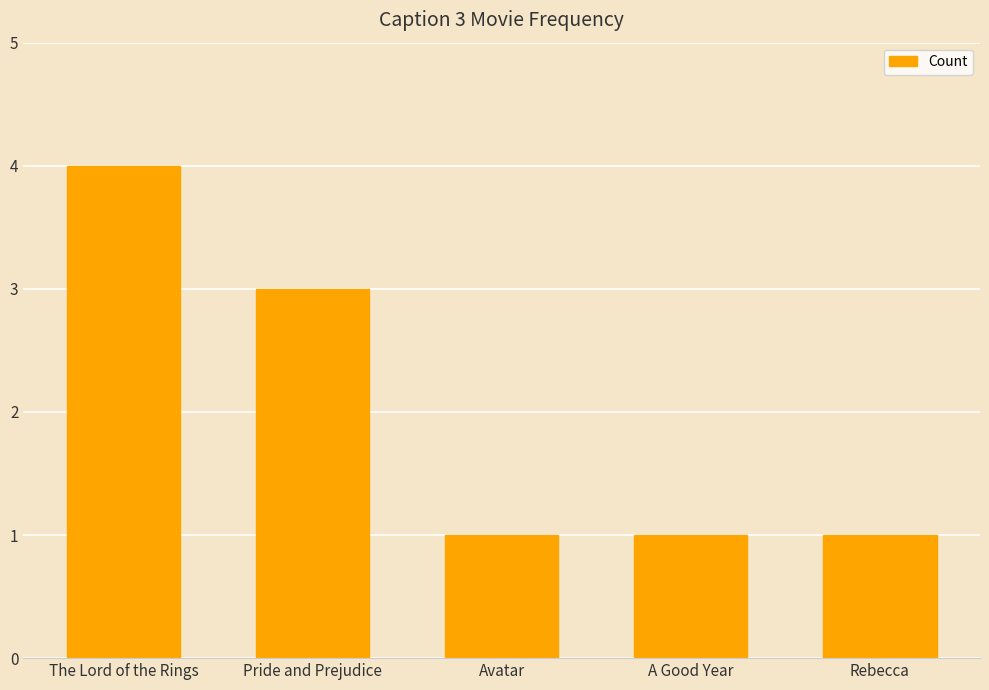

What is the greatest value displayed?

4